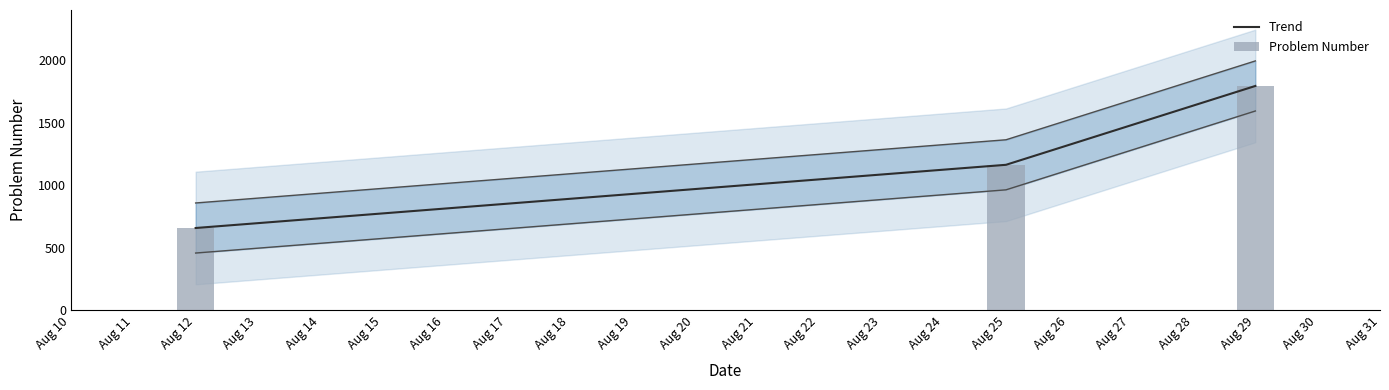

What is the difference between the maximum and minimum values in the Problem Number series?

1135